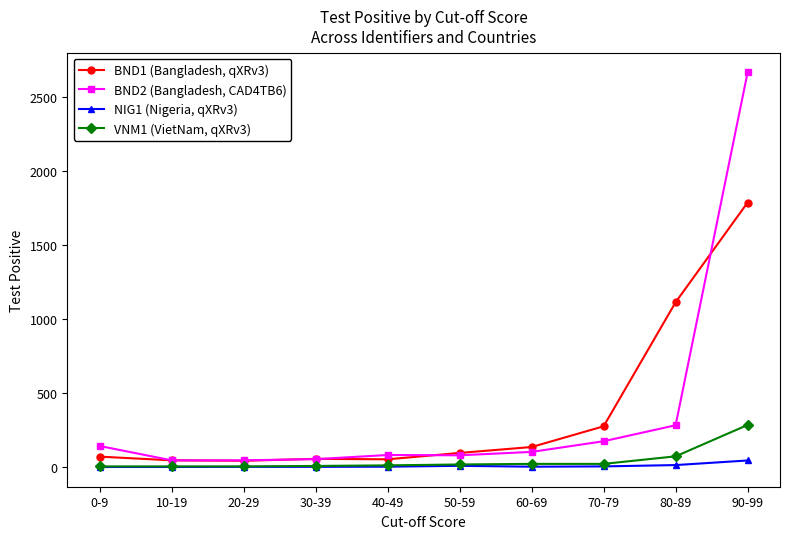

Is it true that VNM1 (VietNam, qXRv3) equals 22 at 60-69?

True